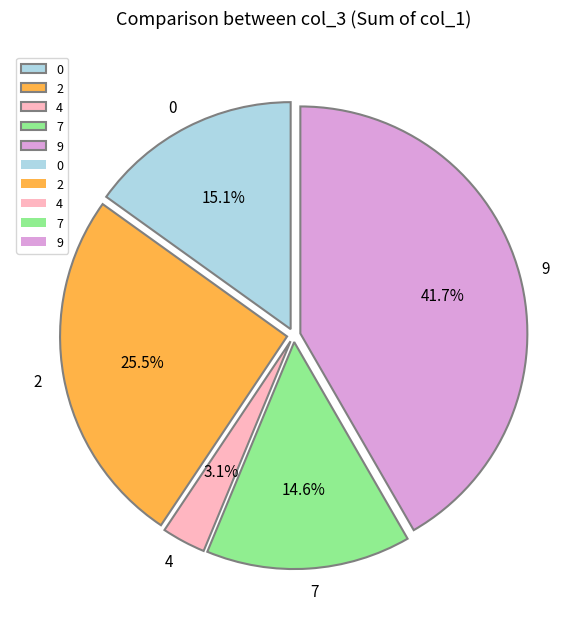

Does 4 account for over 50% of the chart?

No